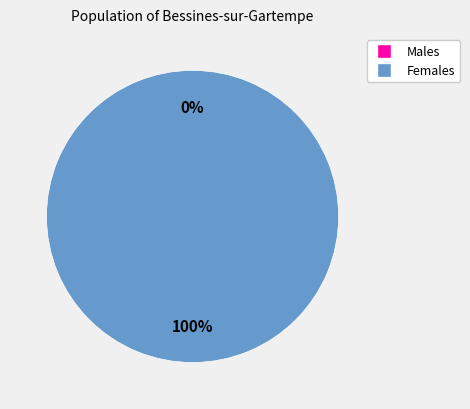

To the nearest percent, what is the difference between the 1603758975 and 1607976504 slice percentages?

100%